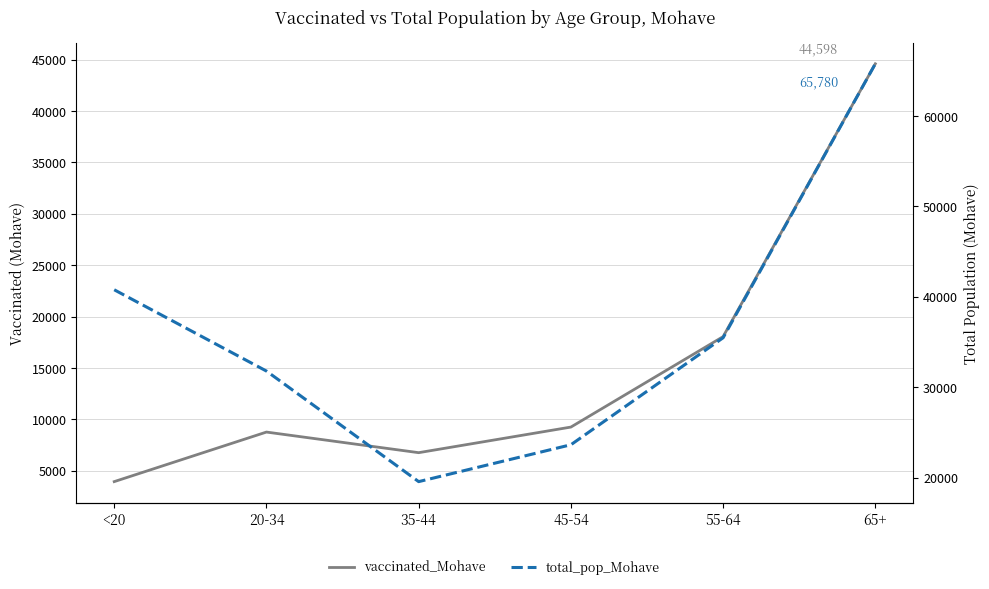

Which series changed the most between <20 and 20-34?

total_pop_Mohave